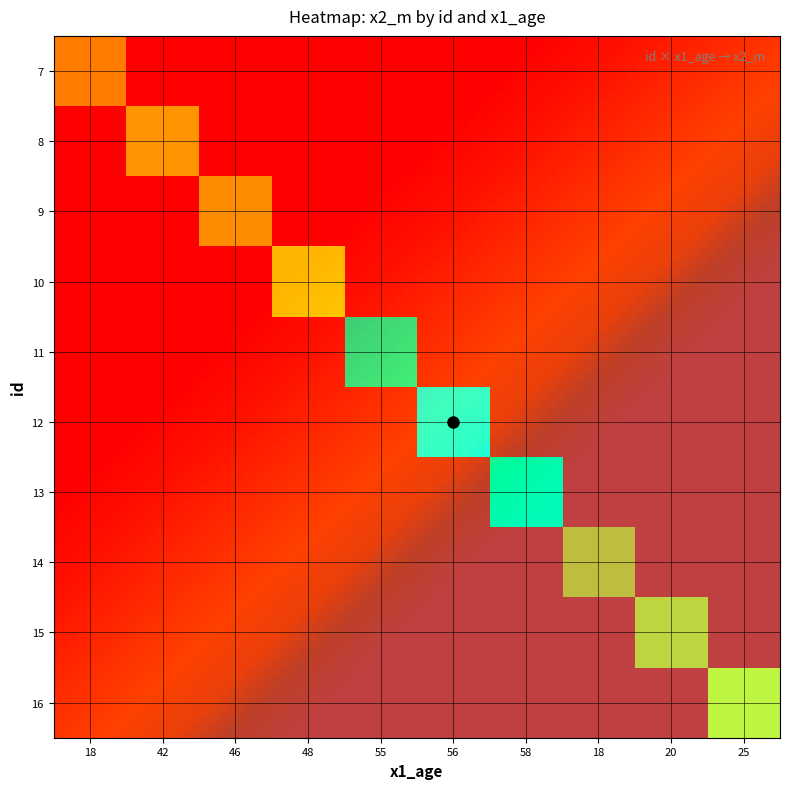

The value of 11 at 55 is 537. True or false?

False